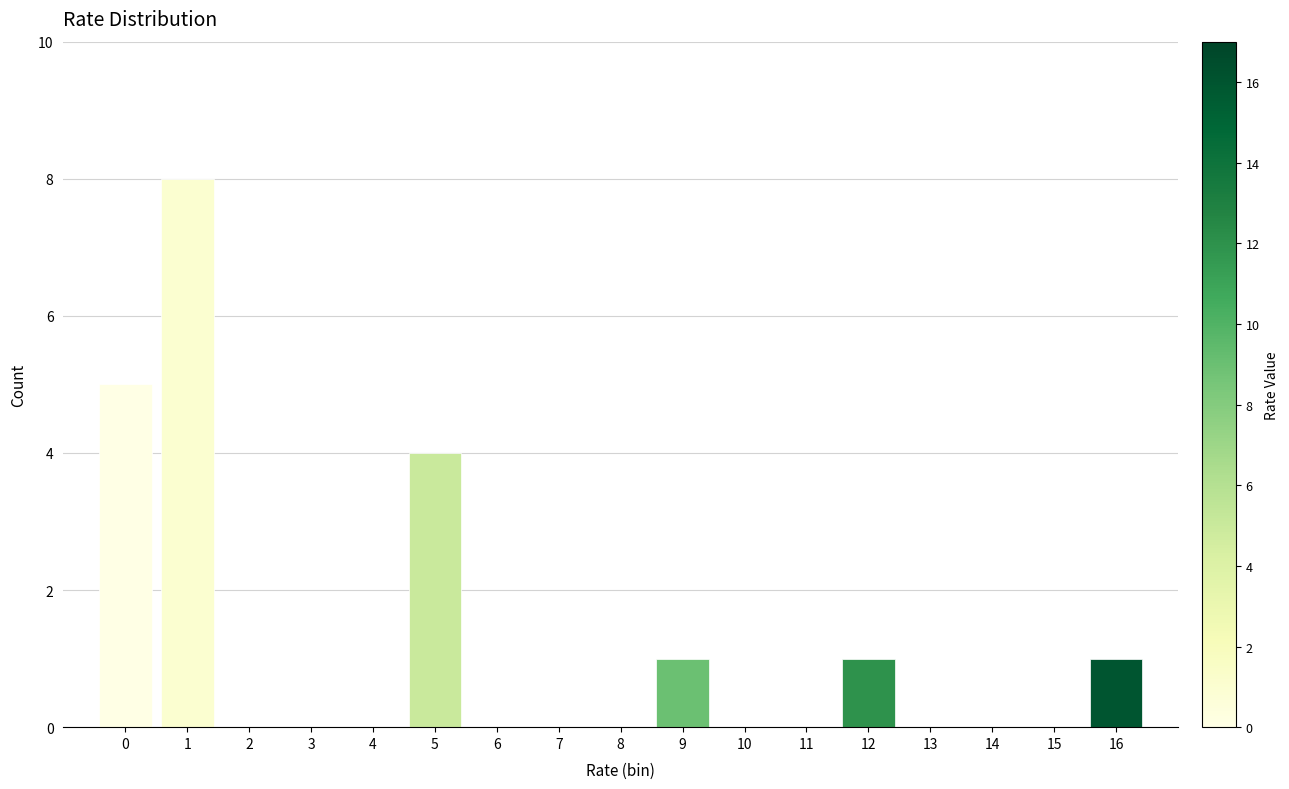

Reading right to left, list all the values displayed in this chart.

16=1	15=0	14=0	13=0	12=1	11=0	10=0	9=1	8=0	7=0	6=0	5=4	4=0	3=0	2=0	1=8	0=5